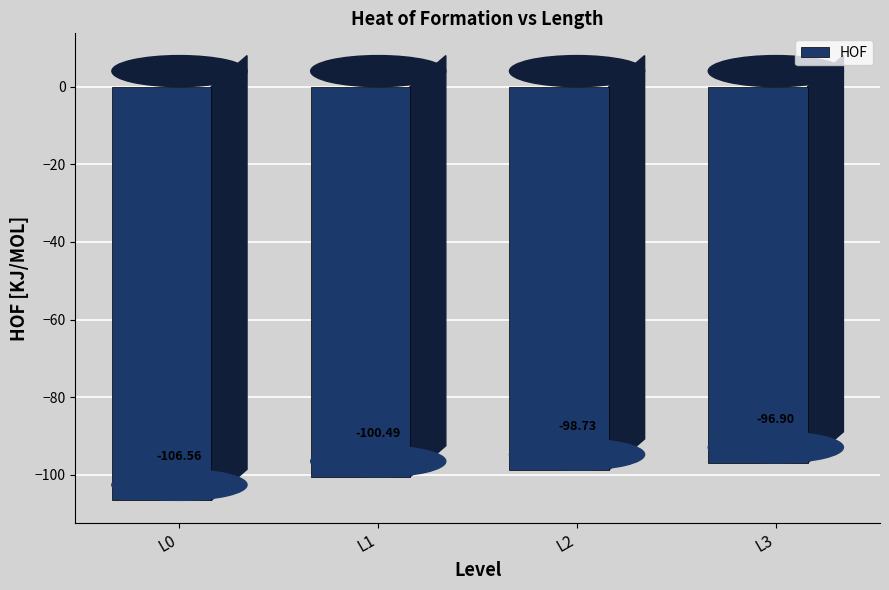

What is the value of the 3rd bar from the left?

-98.7